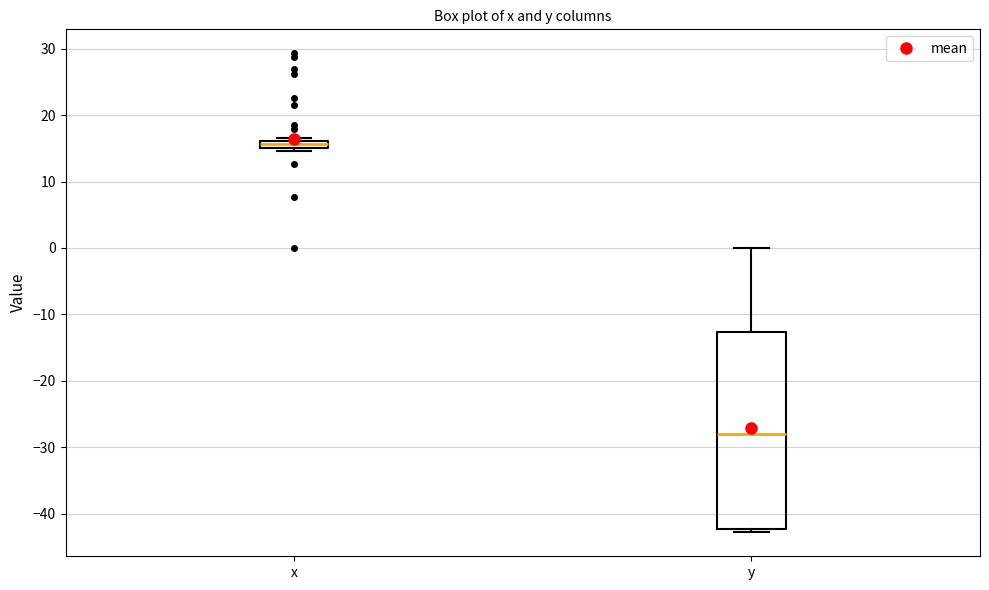

Where is the lower edge of the box for x on the y-axis? The values are not printed on the chart, so give them approximately, as read against the axis.

15